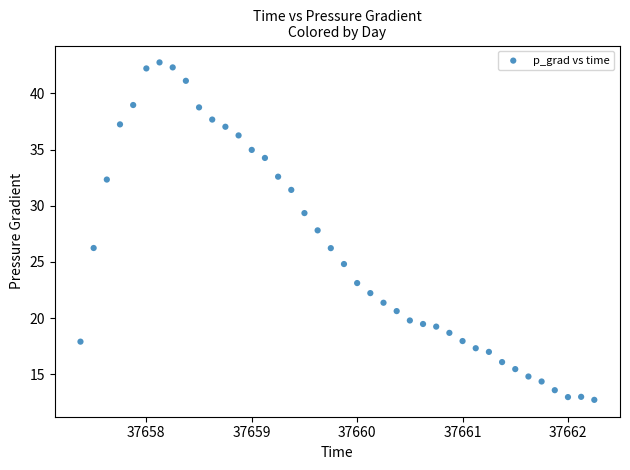

What is the range of X values (max minus min)?

4.9